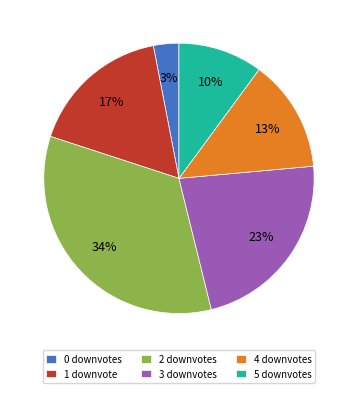

Between 5 and 3, which is larger?

3